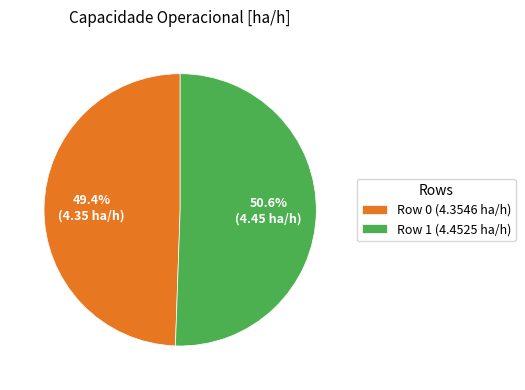

To the nearest percent, what is the combined percentage of Row 0 and Row 1?

100%